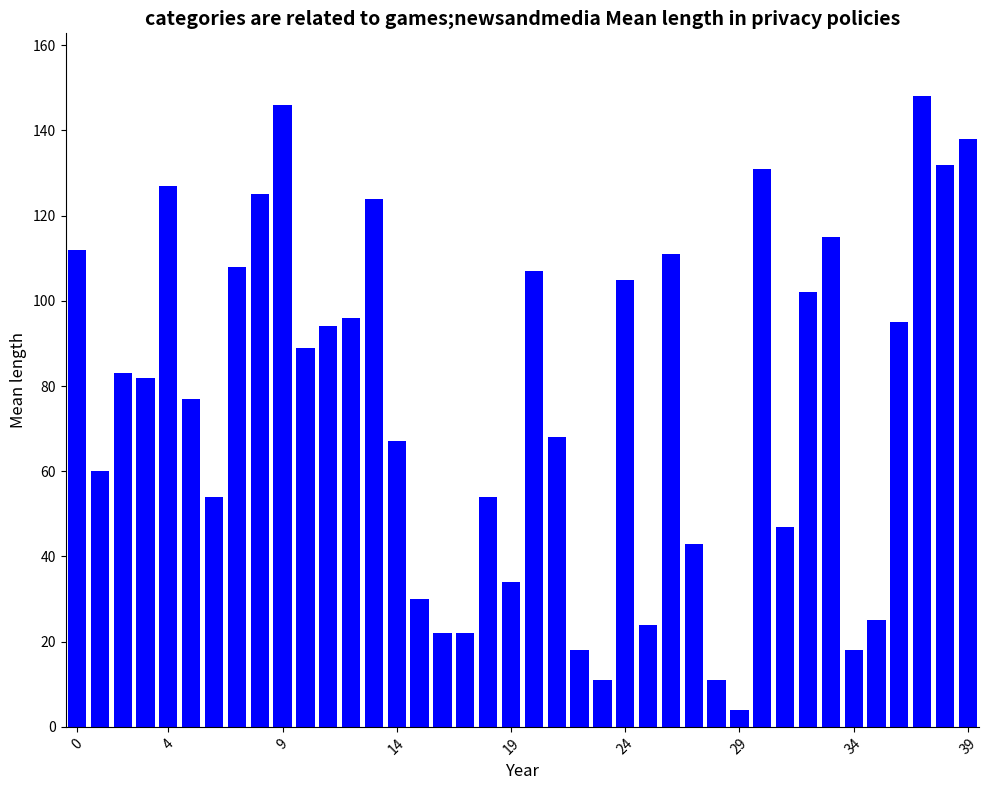

What is the value of the 28th bar from the left?

43